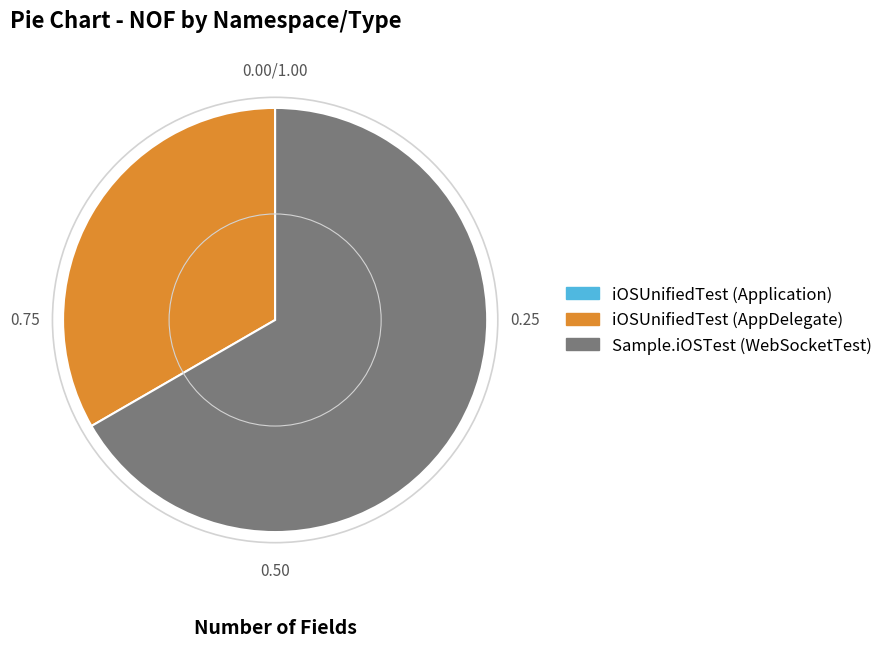

Do iOSUnifiedTest (AppDelegate) and Sample.iOSTest (WebSocketTest) together represent more than half of the pie?

Yes